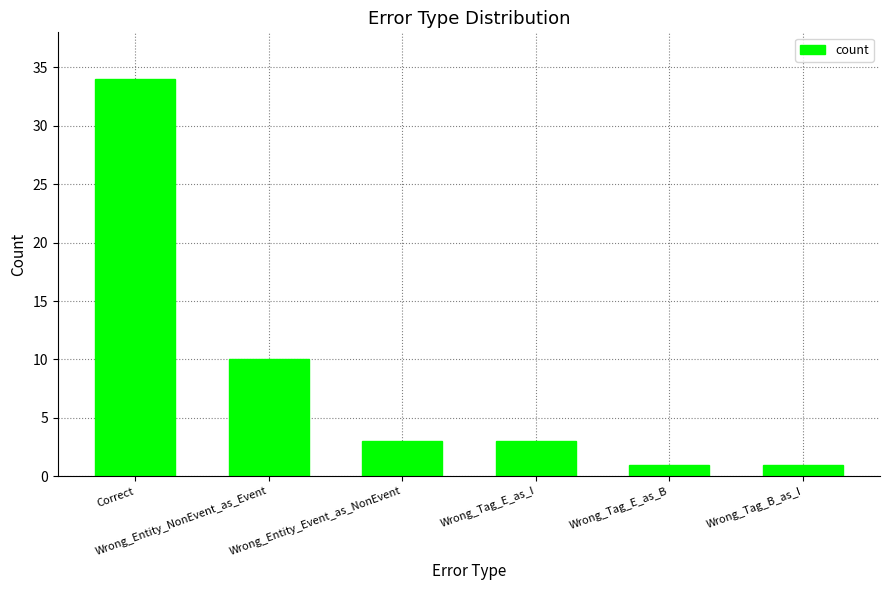

Reading right to left, what are all the values shown in this chart?

Wrong_Tag_B_as_I=1	Wrong_Tag_E_as_B=1	Wrong_Tag_E_as_I=3	Wrong_Entity_Event_as_NonEvent=3	Wrong_Entity_NonEvent_as_Event=10	Correct=34